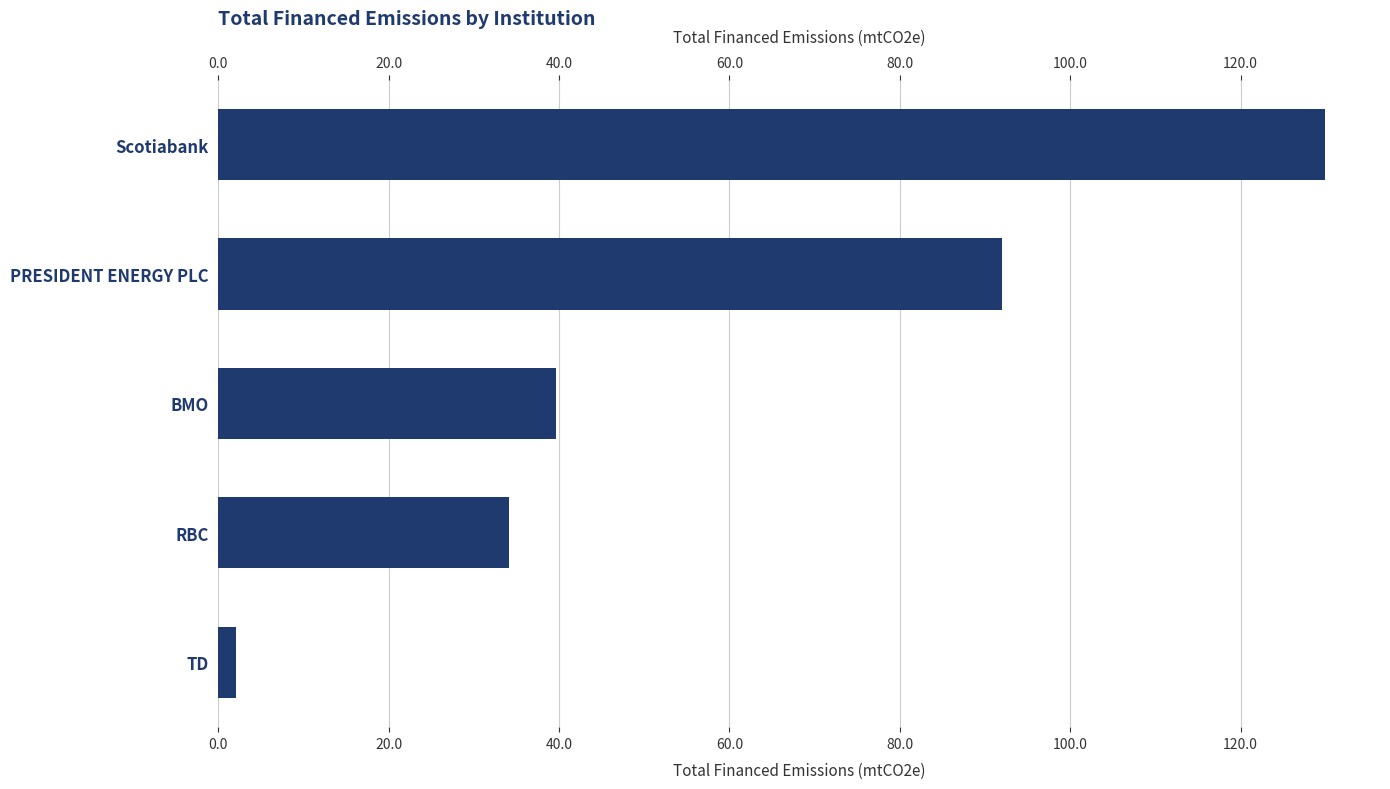

True or false: the data shows 34.1 at RBC.

True